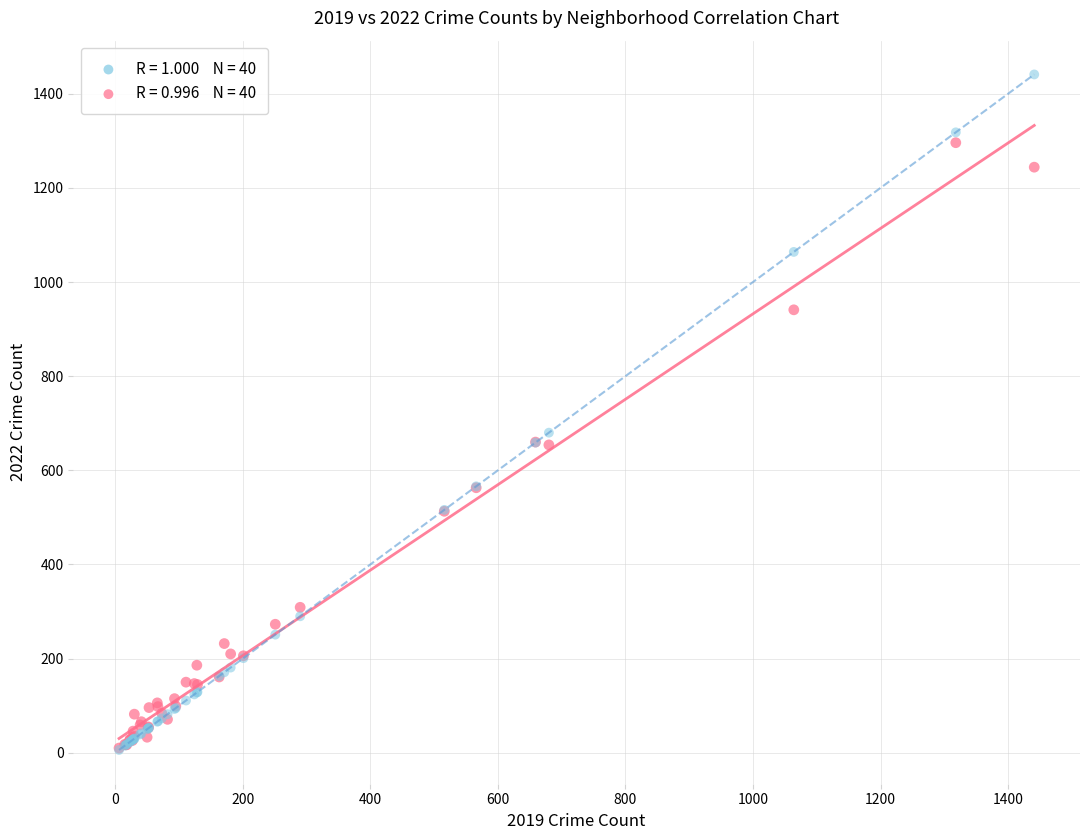

Across all series, what Y value is closest to 723?

680